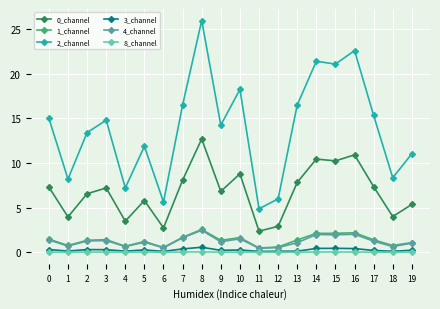

True or false: 8_channel has more than 0 points higher than both neighbors.

True